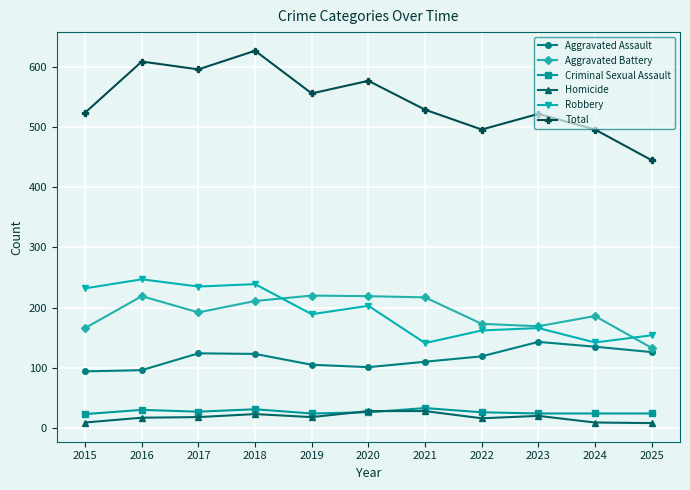

What is the value of the Criminal Sexual Assault point at the 6th from the left?

26